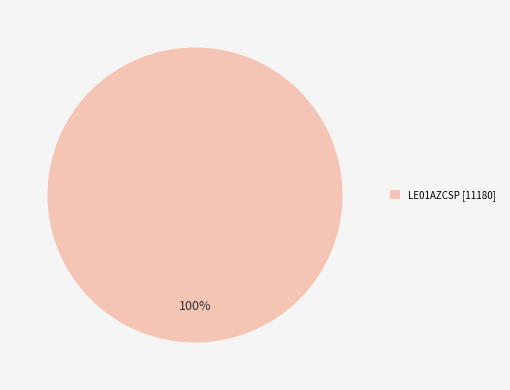

How many slices are in this pie chart?

1